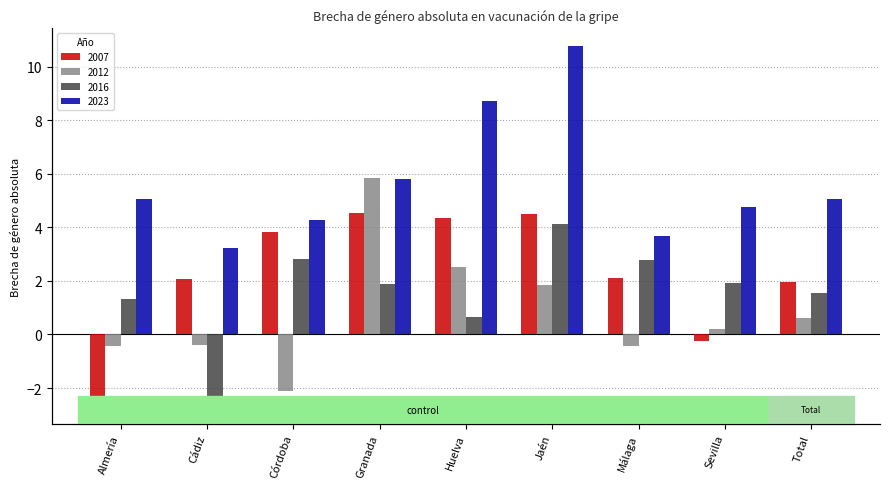

Reading left to right, list all the values displayed in this chart.

2007: -2.7	2.1	3.8	4.5	4.4	4.5	2.1	-0.2	2.0
2012: -0.4	-0.4	-2.1	5.8	2.5	1.8	-0.4	0.2	0.6
2016: 1.3	-2.6	2.8	1.9	0.6	4.1	2.8	1.9	1.5
2023: 5.1	3.2	4.3	5.8	8.7	10.8	3.7	4.8	5.1